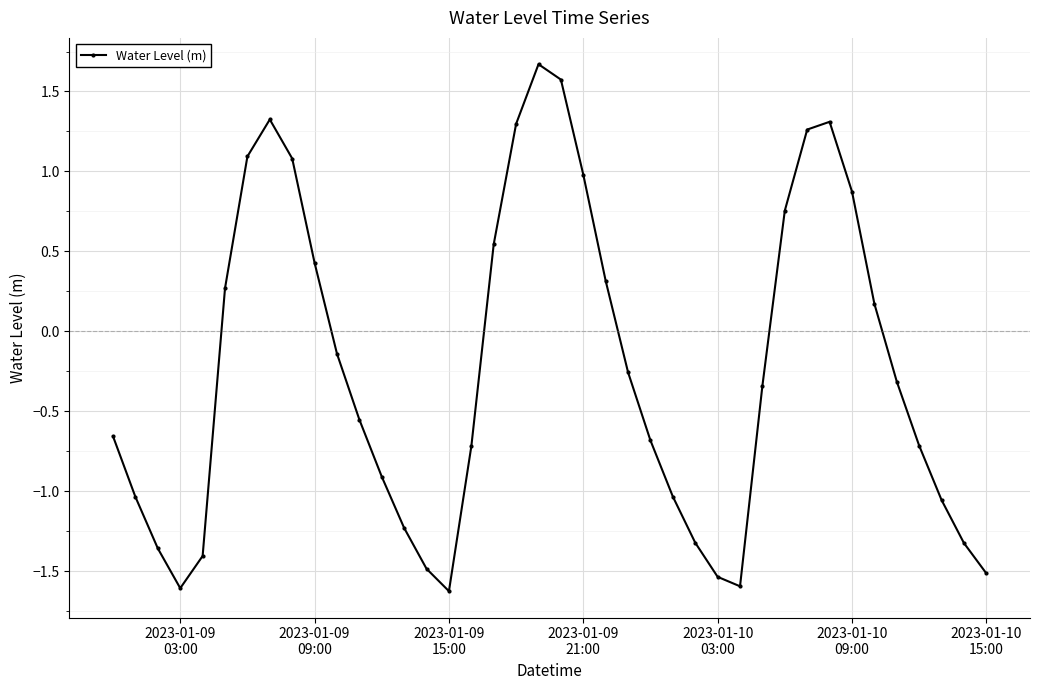

Does the chart have visible grid lines?

Yes